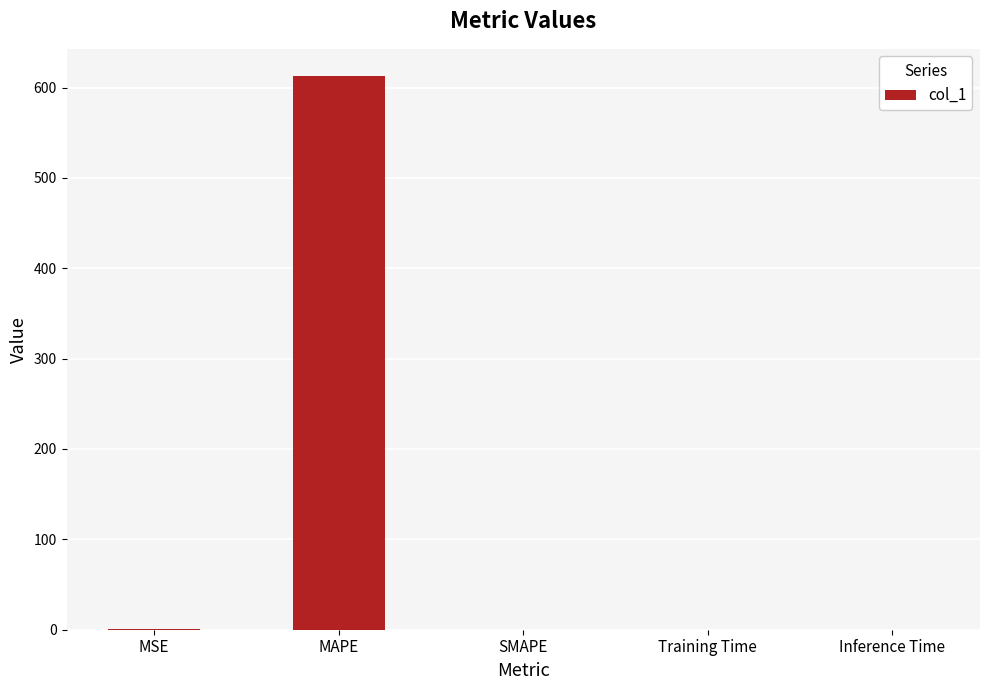

What is the difference between the values at MSE and MAPE?

611.4